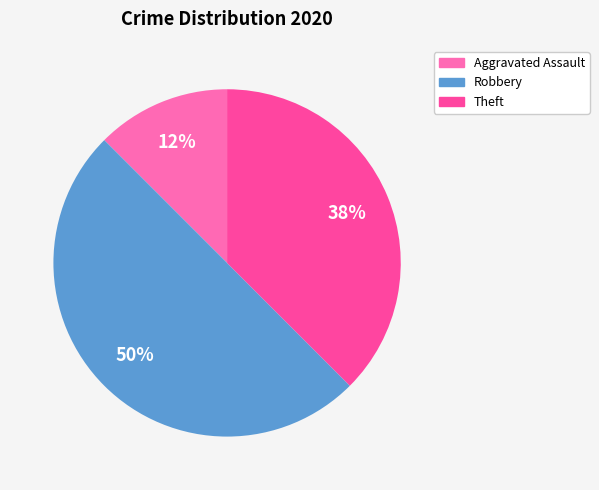

Is Theft the majority of the pie?

No